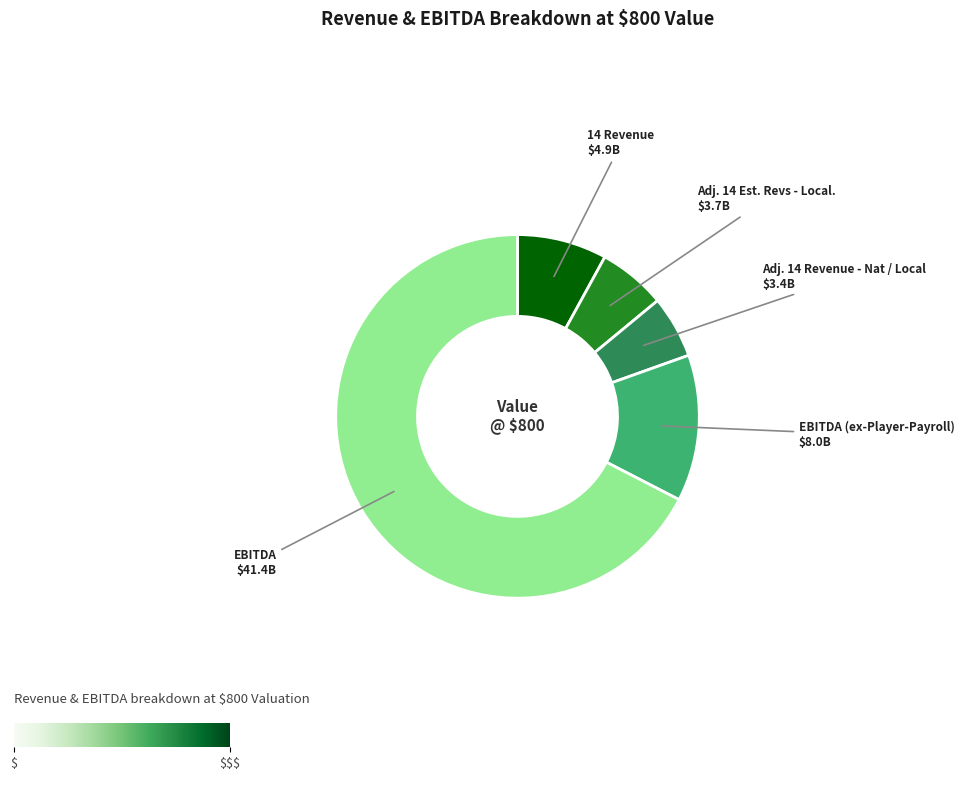

Is there any slice that represents more than half of the pie?

Yes